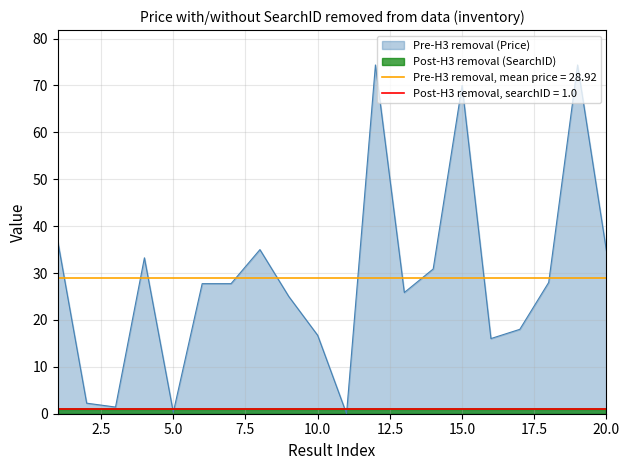

List the labels in order of value, smallest first.

11, 5, 3, 2, 16, 10, 17, 9, 13, 6, 7, 18, 14, 4, 20, 8, 1, 15, 12, 19